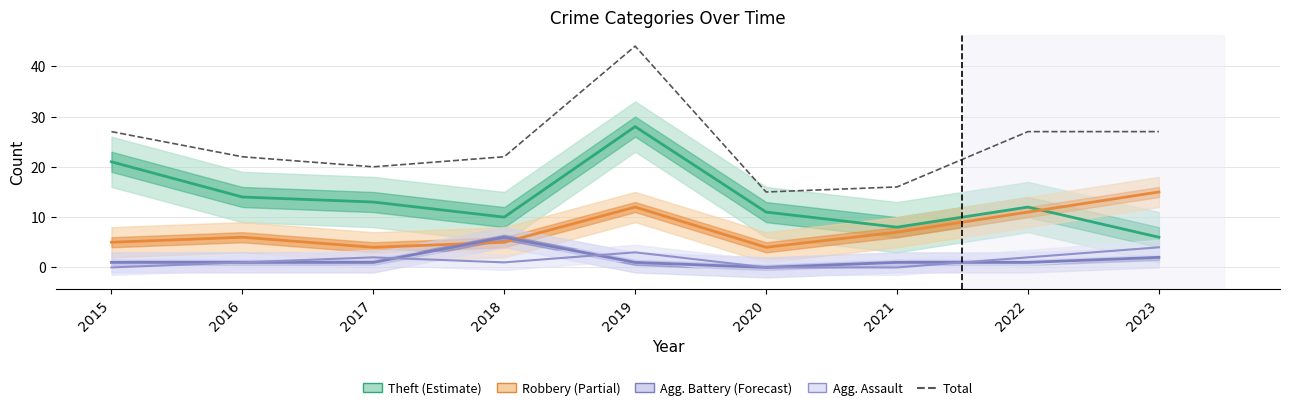

Reading right to left, extract all data points from this chart.

27	27	16	15	44	22	20	22	27